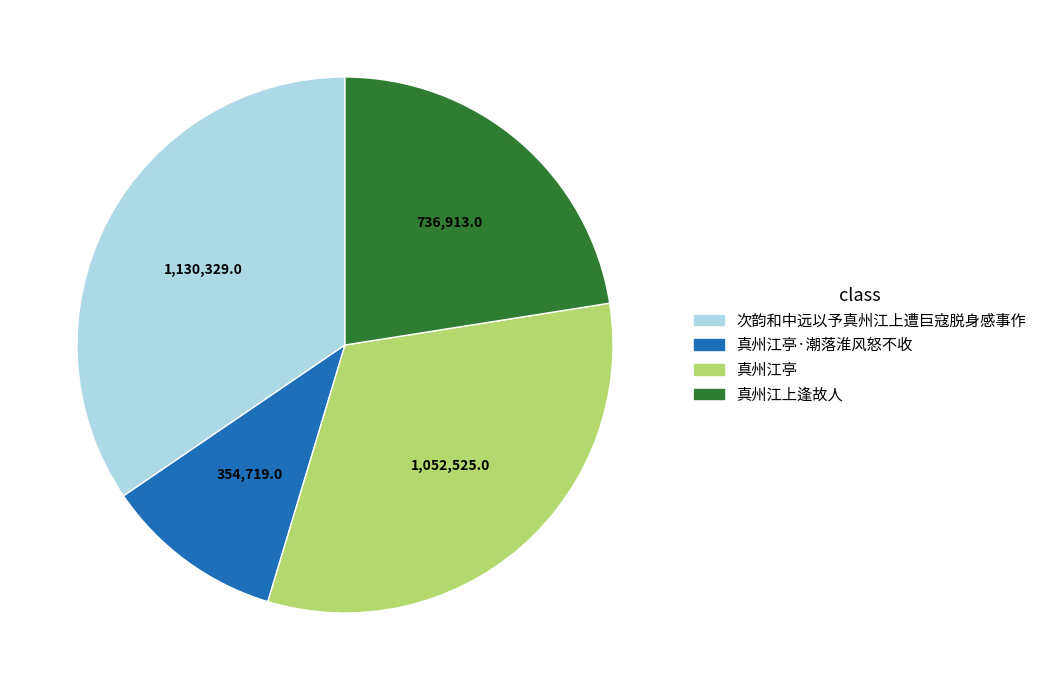

Does any single category account for the majority?

No